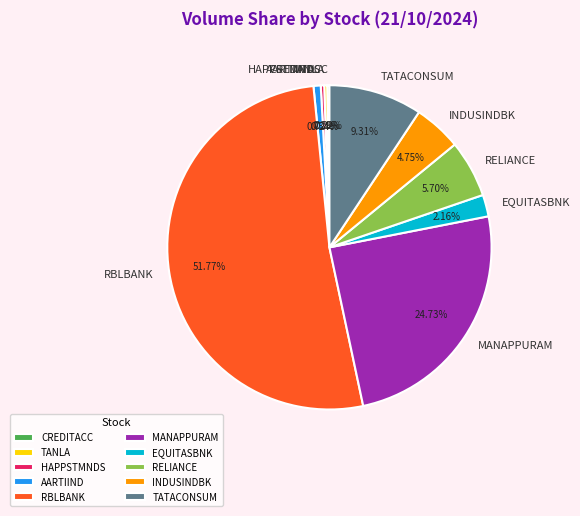

Which has a higher value, TATACONSUM or RBLBANK?

RBLBANK